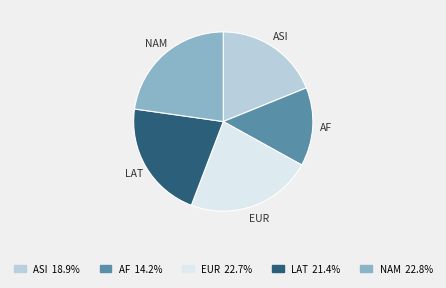

What is the ratio of the value at AF to the value at ASI?

0.8